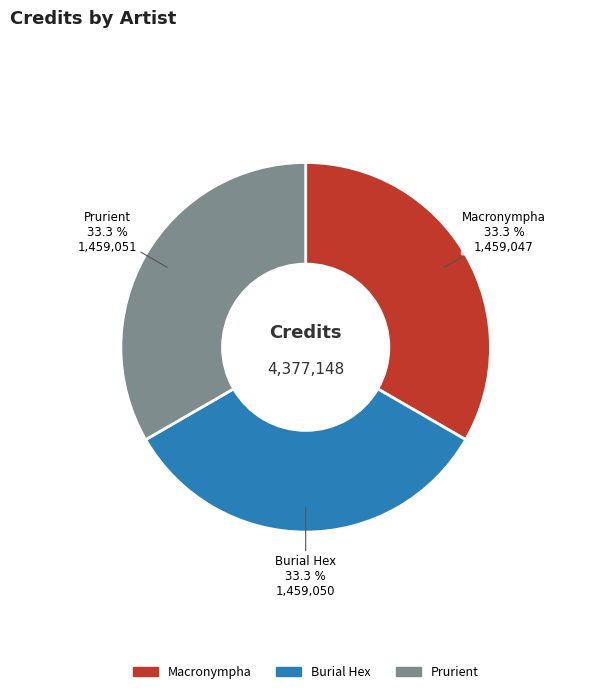

Is it true that Prurient is 33% of the pie?

True